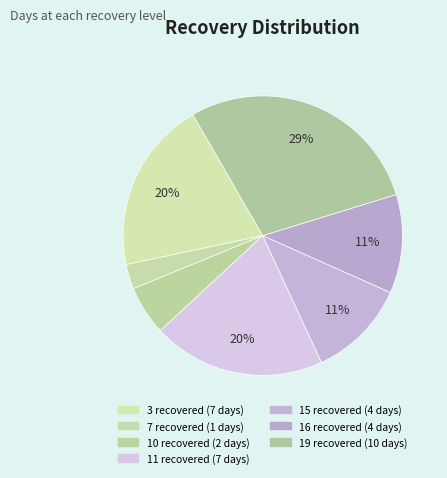

To the nearest percent, what is the combined percentage of 11 recovered and 16 recovered?

31%